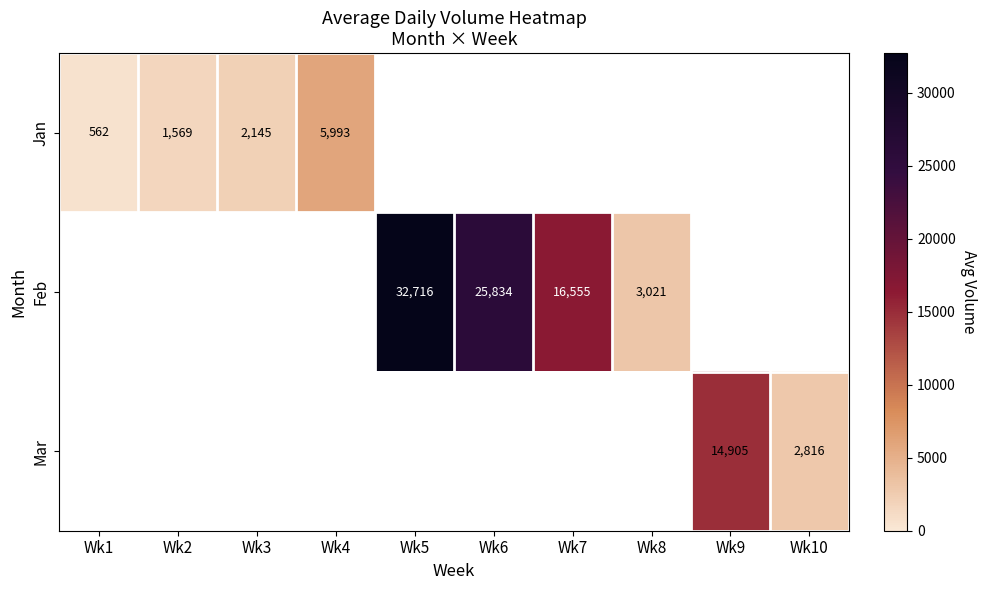

Is the value of Feb at Wk5 greater than the value of Mar at Wk9?

Yes